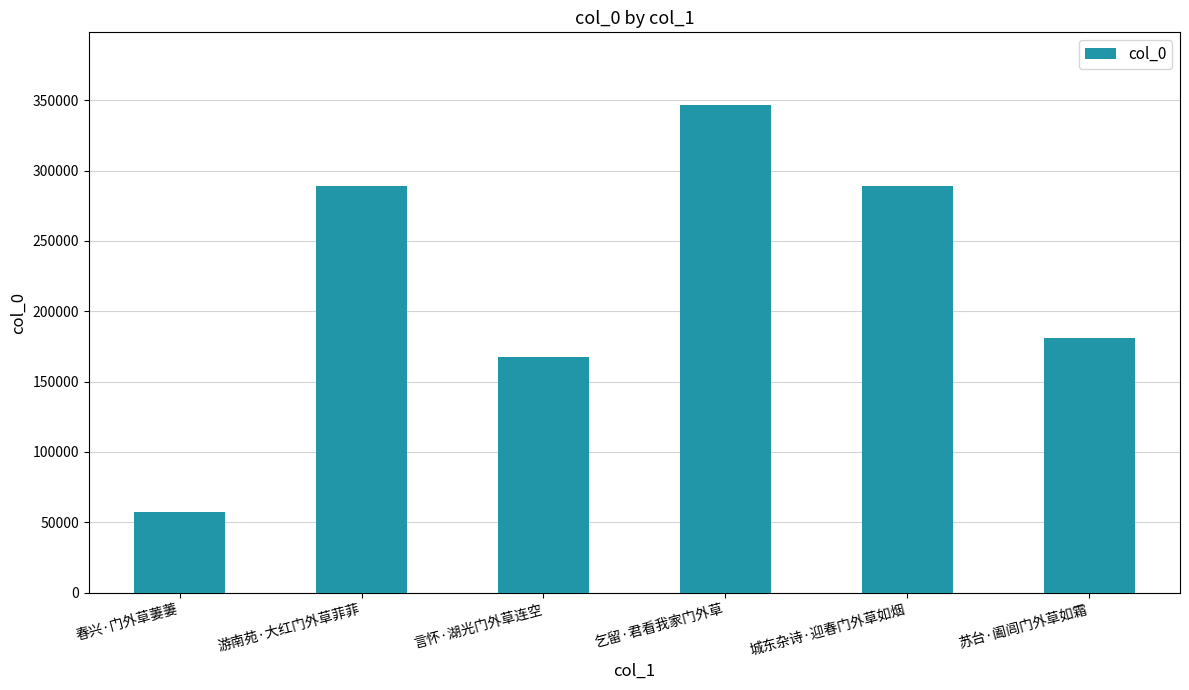

How many bars are there in total?

6